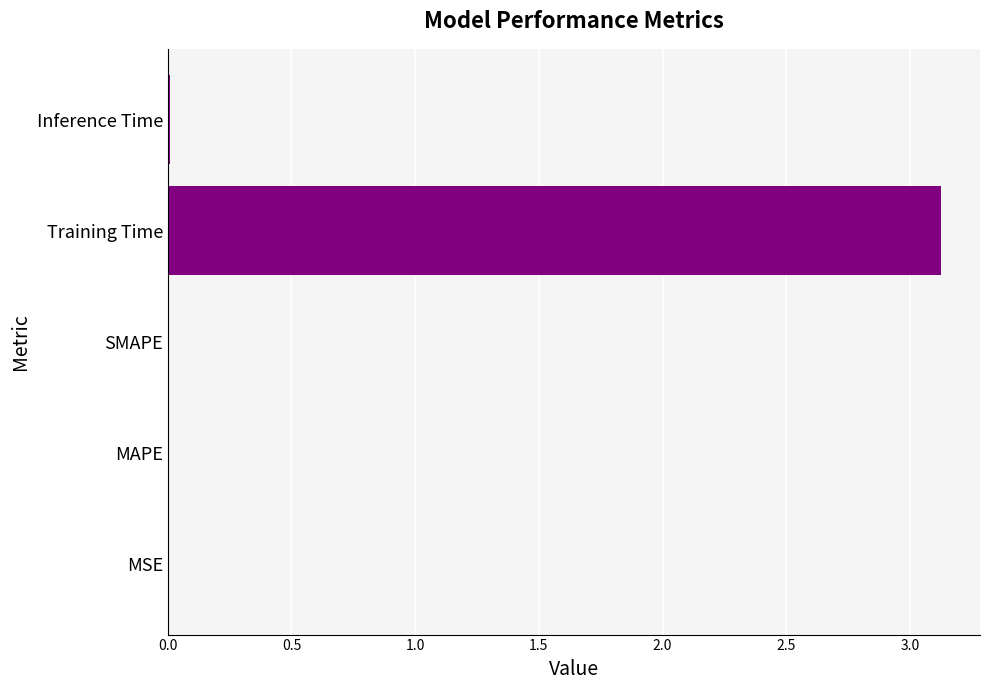

Which has a higher value, Training Time or MSE?

Training Time